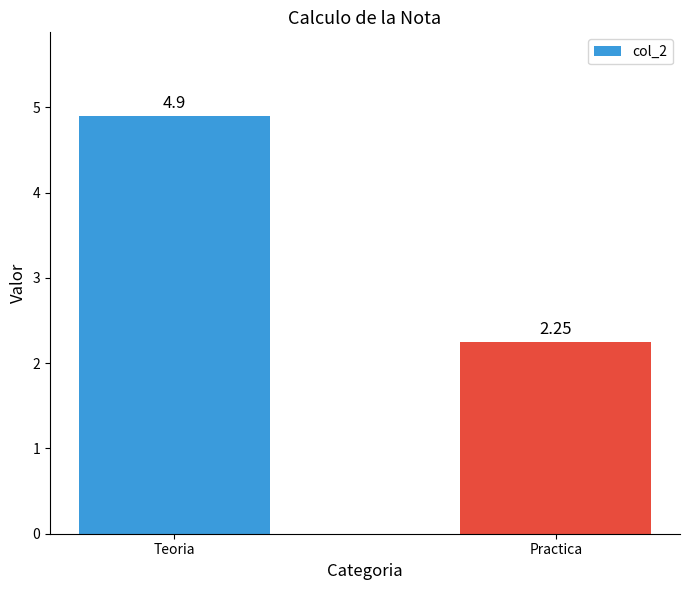

Does the chart contain any negative values?

No